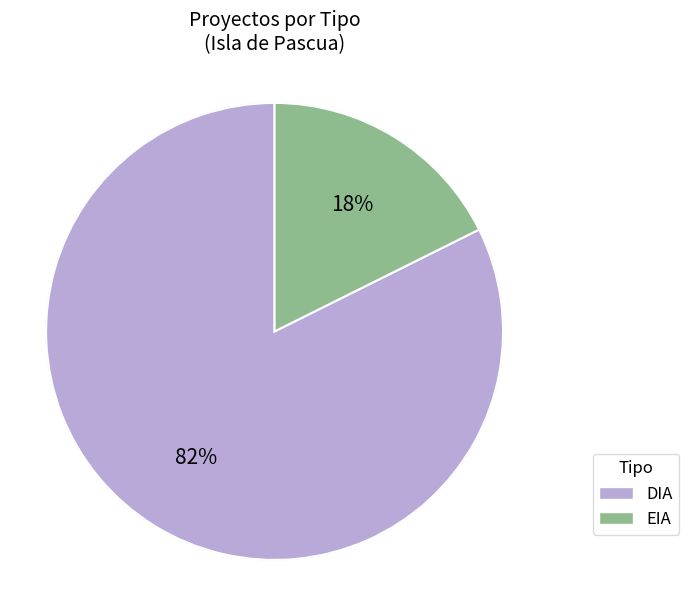

Rank the categories by value from highest to lowest.

DIA, EIA